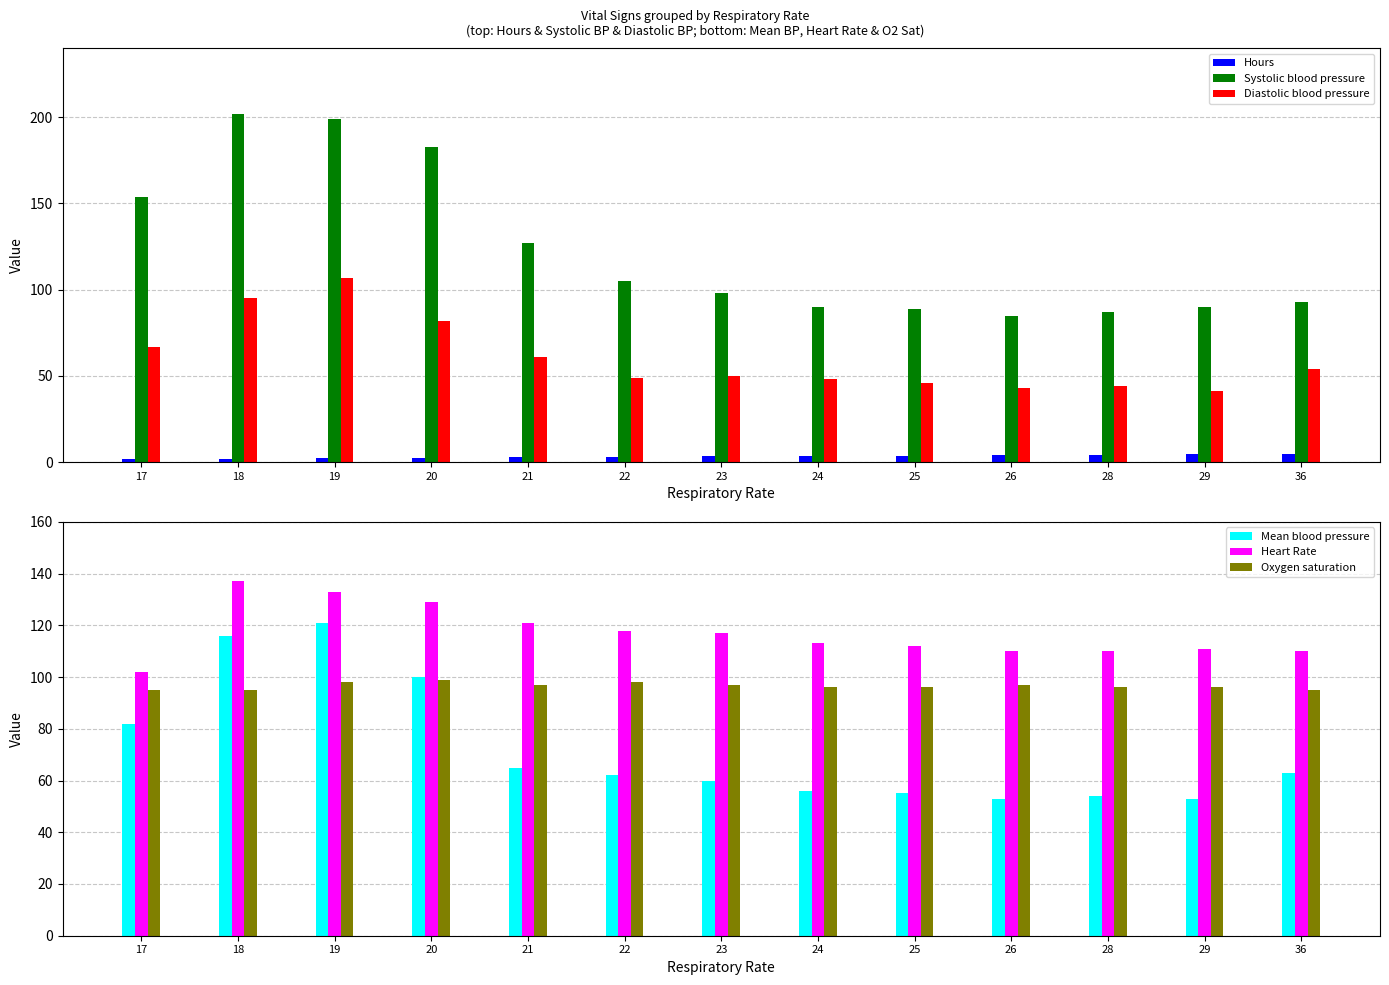

Is it true that Heart Rate equals 133.0 at 19?

True